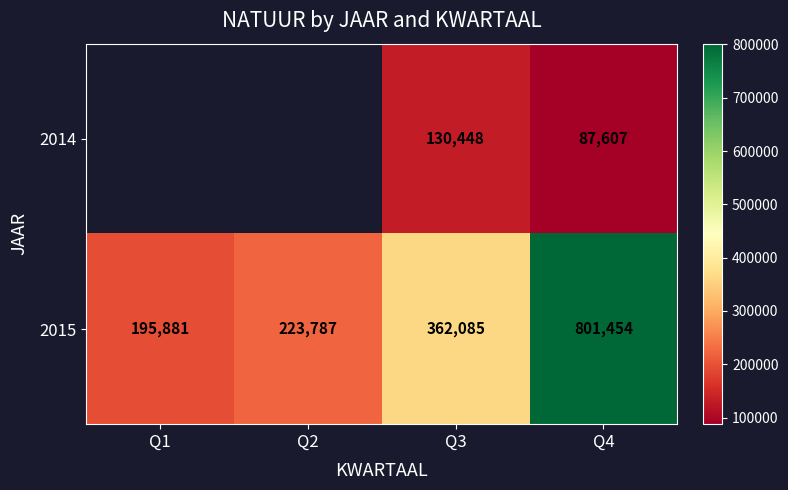

What is the total value across all series at Q4?

889061